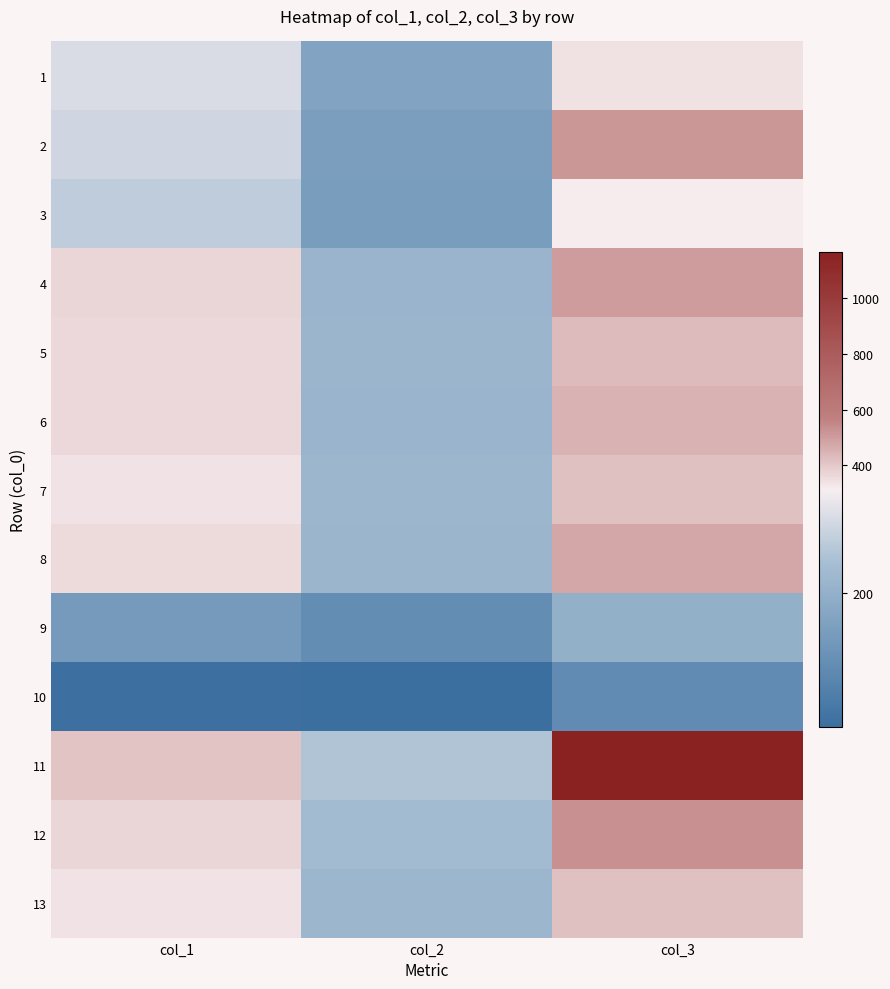

At col_2, list the series in order from smallest to largest.

10, 9, 3, 2, 1, 6, 4, 5, 8, 7, 13, 12, 11